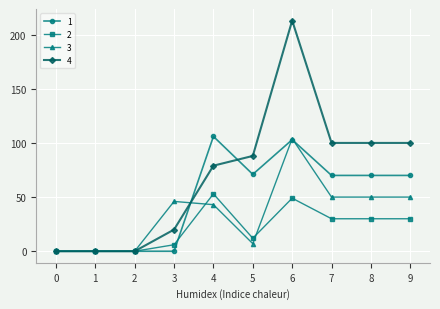

The 4 series shows 158 at 5. True or false?

False